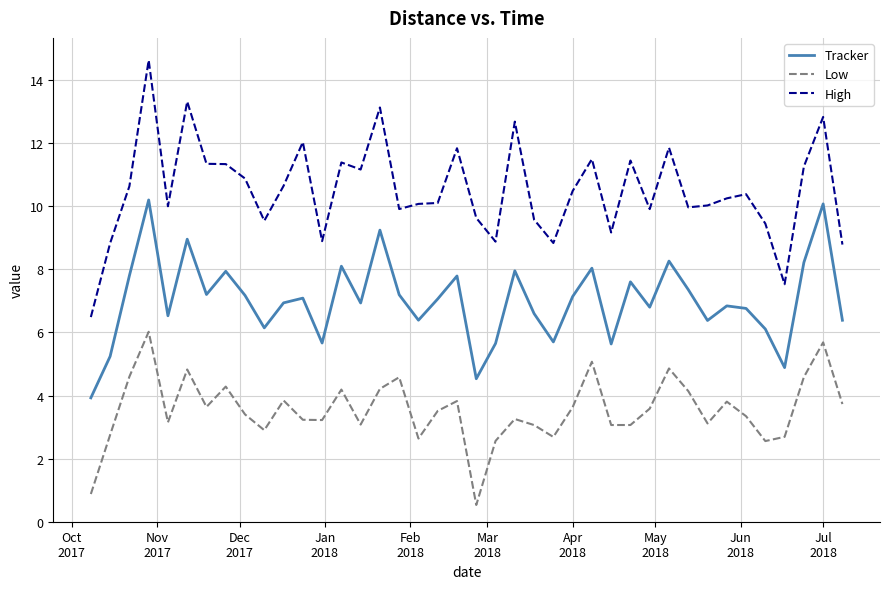

What is the minimum value shown in the chart?

0.5